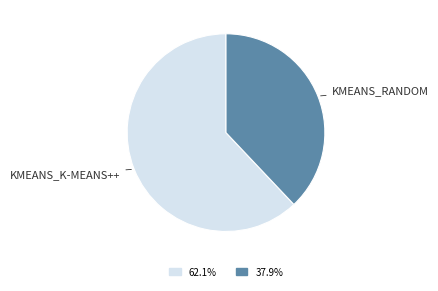

How many segments does this pie chart have?

2